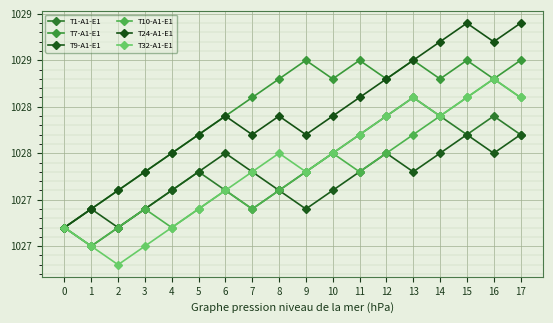

True or false: T7-A1-E1 and T9-A1-E1 intersect in this chart.

False